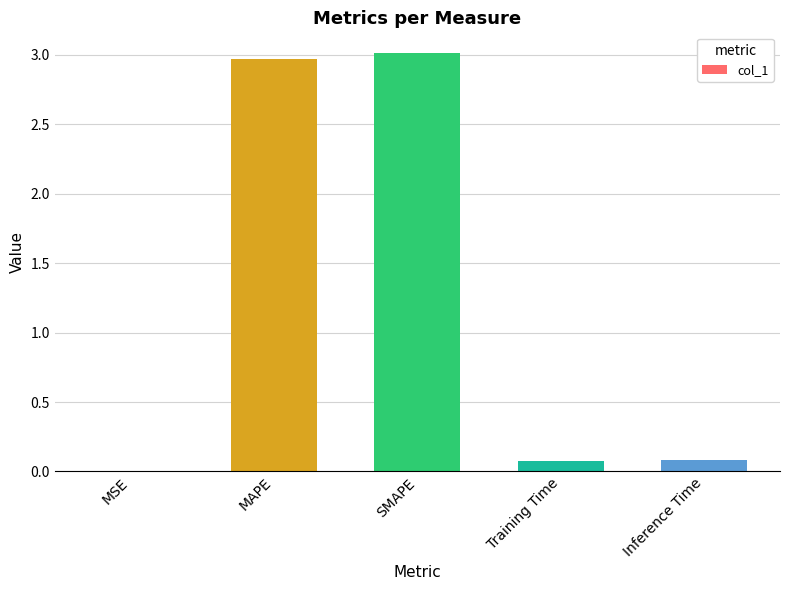

What is the sum of the values at SMAPE and Training Time?

3.1